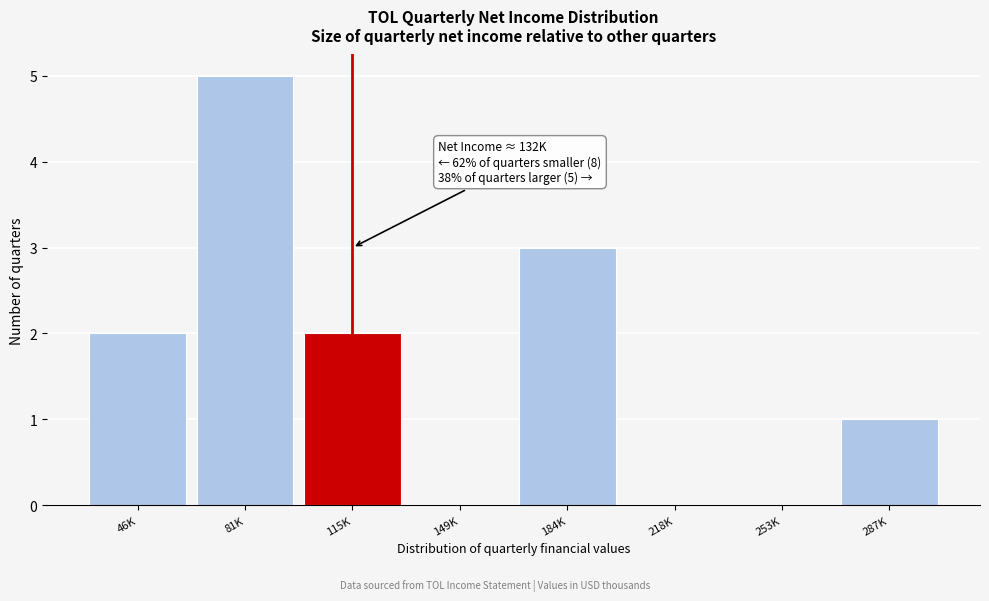

Reading left to right, extract all data points from this chart.

46K=2	81K=5	115K=2	149K=0	184K=3	218K=0	253K=0	287K=1